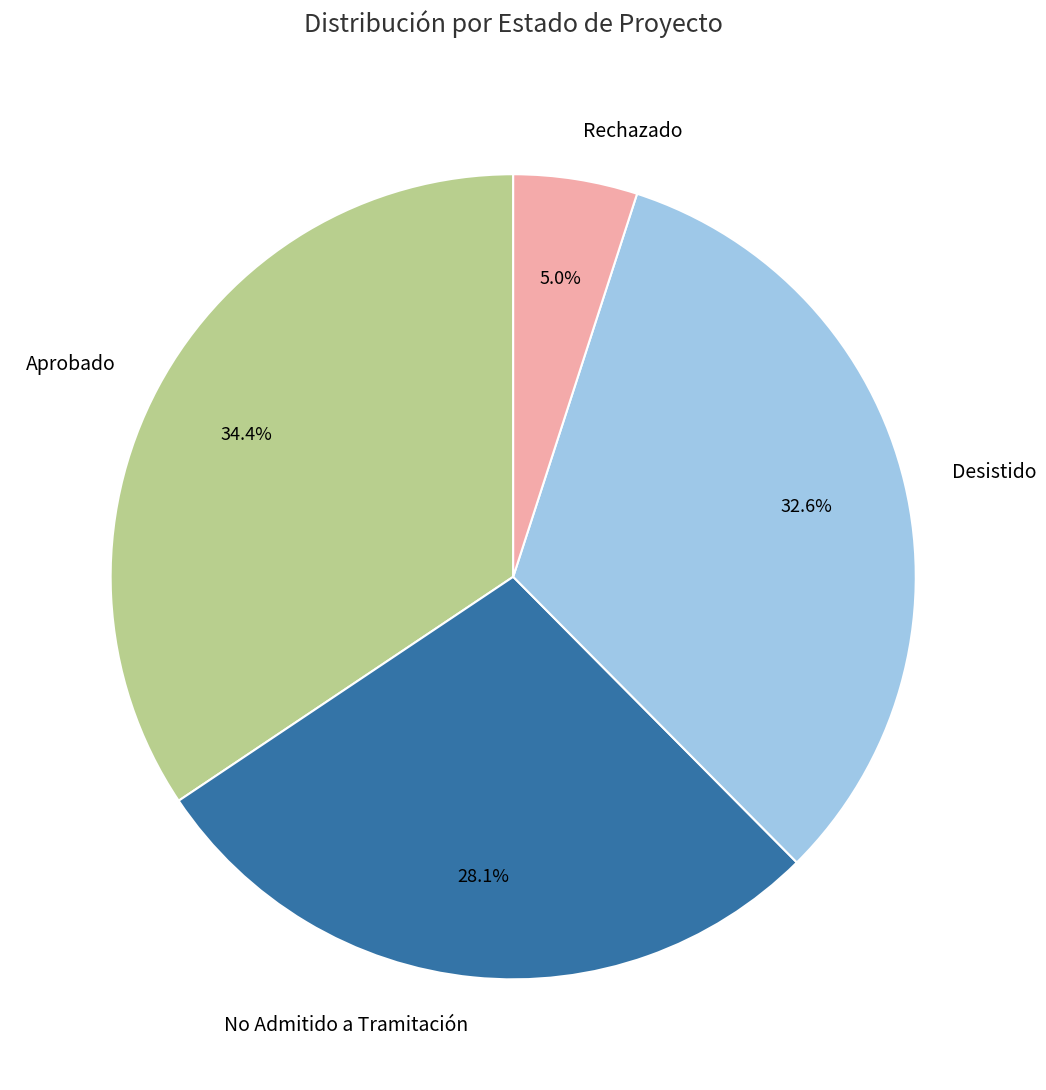

To the nearest percent, what is the difference between the largest and smallest slice percentages?

29%